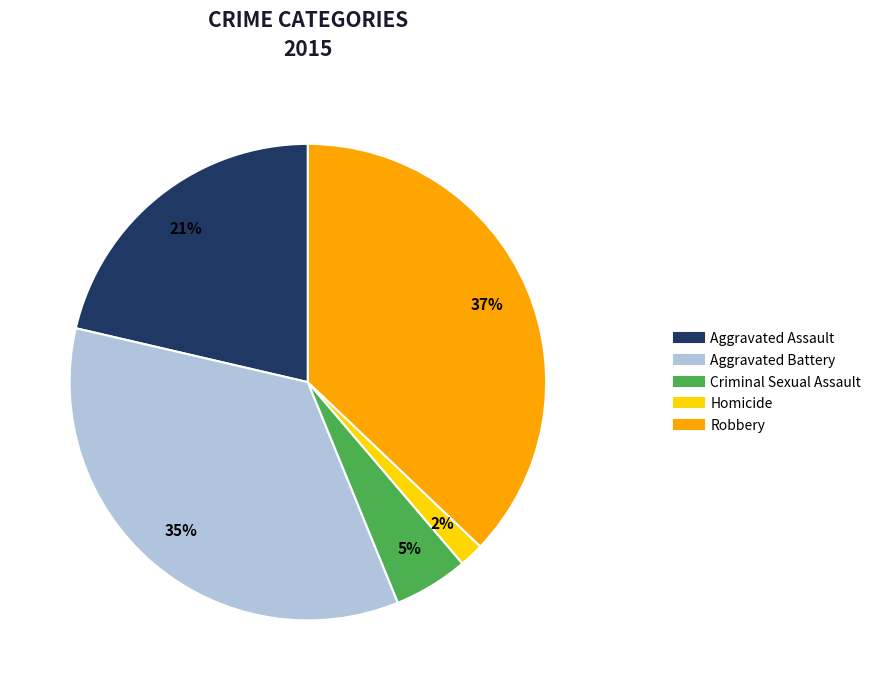

To the nearest percent, what is the difference between the Criminal Sexual Assault and Aggravated Battery slice percentages?

30%